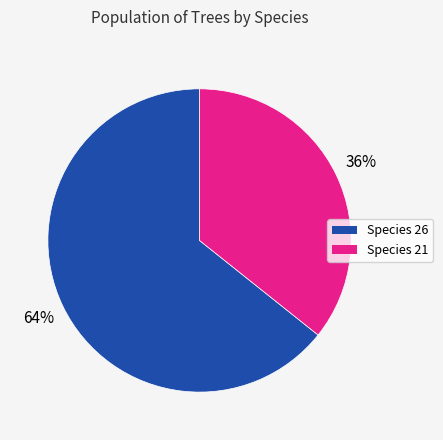

Is the sum of Species 21 and Species 26 greater than half?

Yes